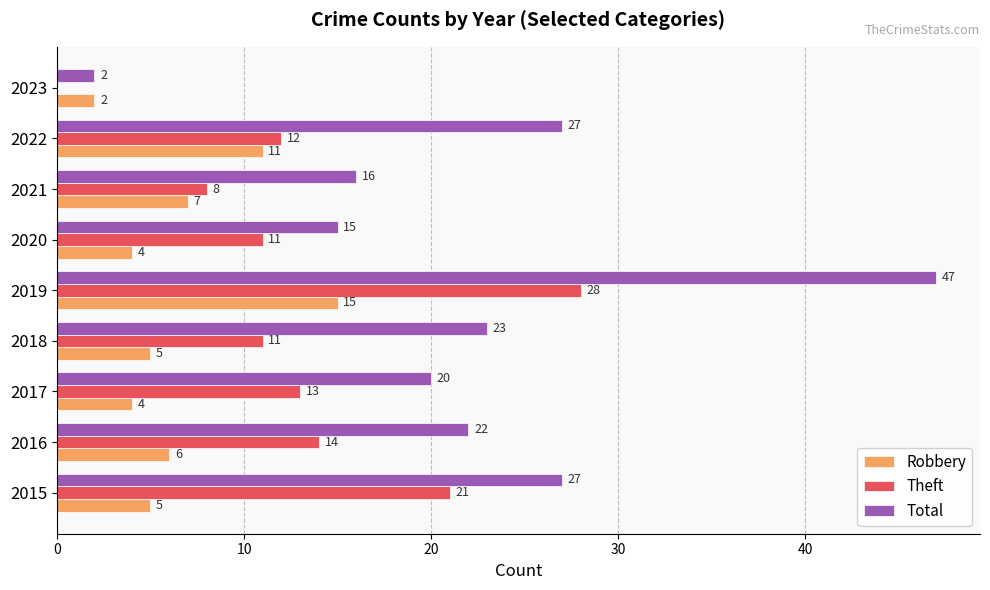

What is the sum of the Theft values at 2018 and 2023?

11